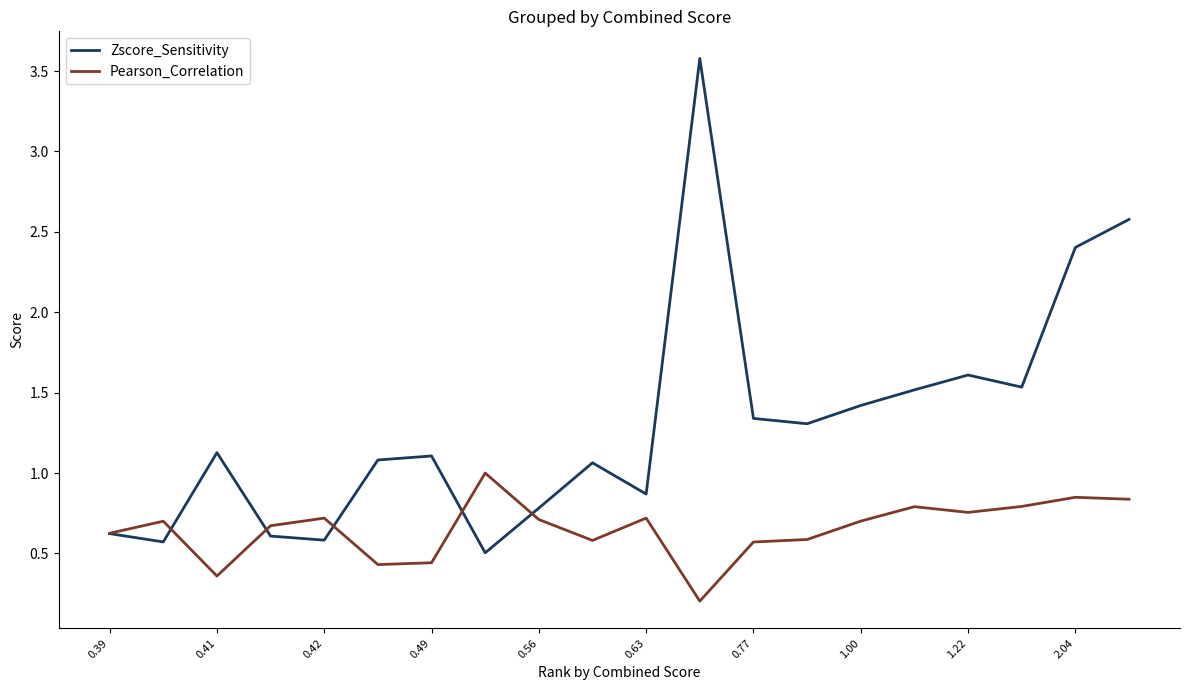

True or false: Zscore_Sensitivity has more than 1 points higher than both neighbors.

True